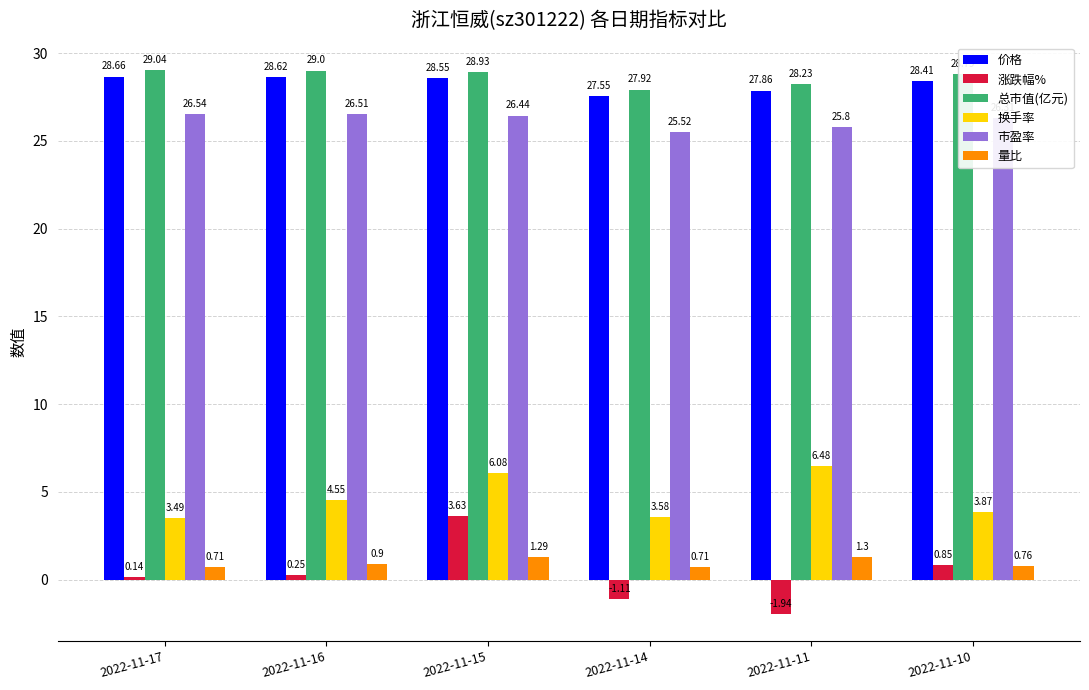

At which category is the sum across all series the highest?

2022-11-15